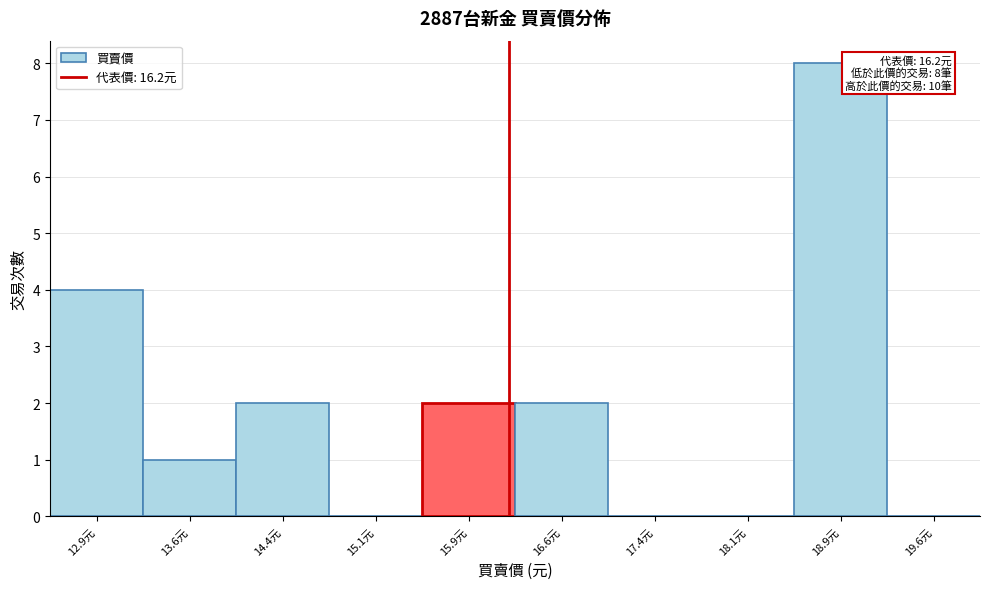

Which range on the x-axis has the tallest bar?

18.50 to 19.25